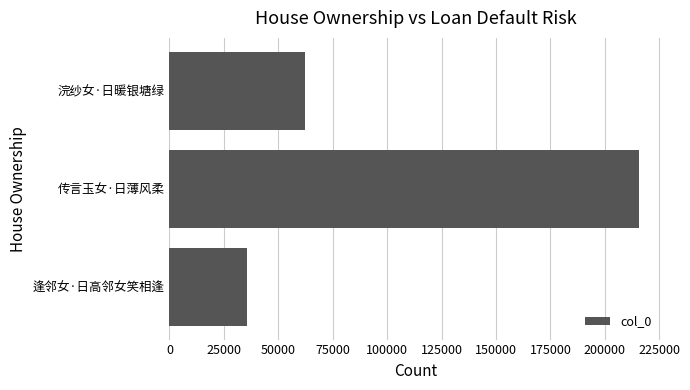

How many data points are less than 62143?

1